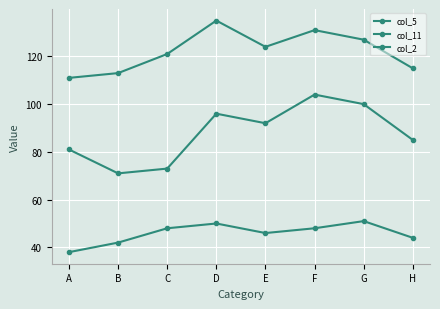

What is the average value of the col_11 series?

88